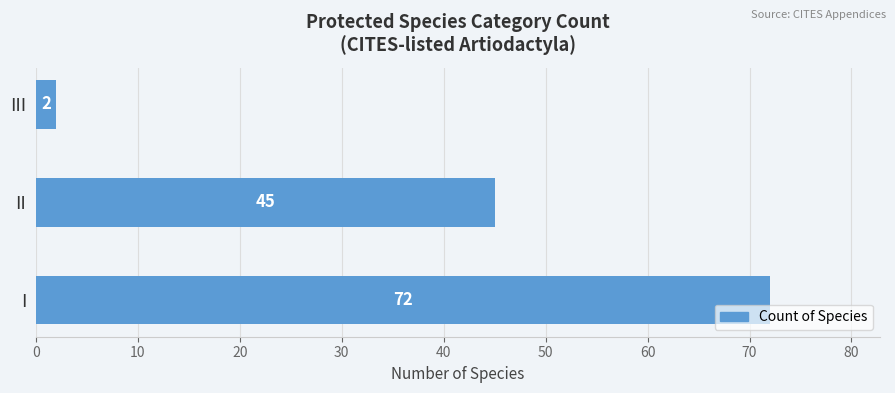

What is the average value?

40